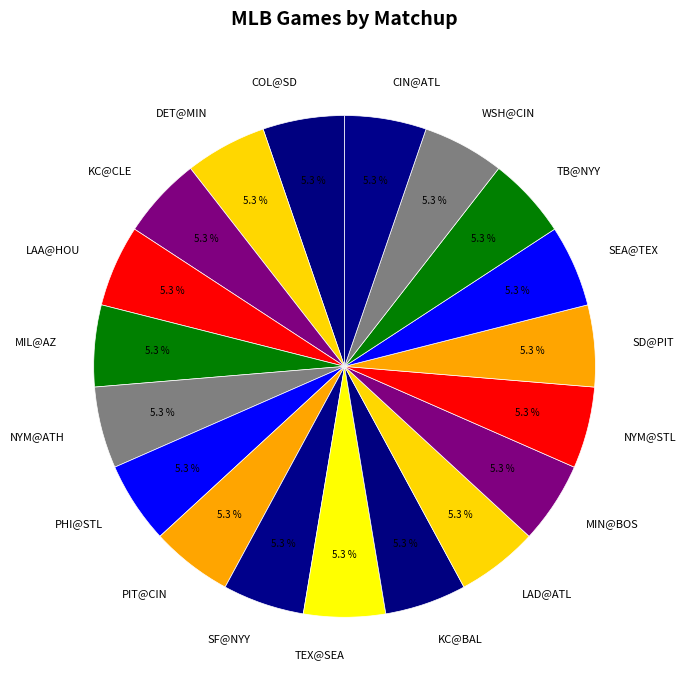

Count the number of slices in the pie.

19